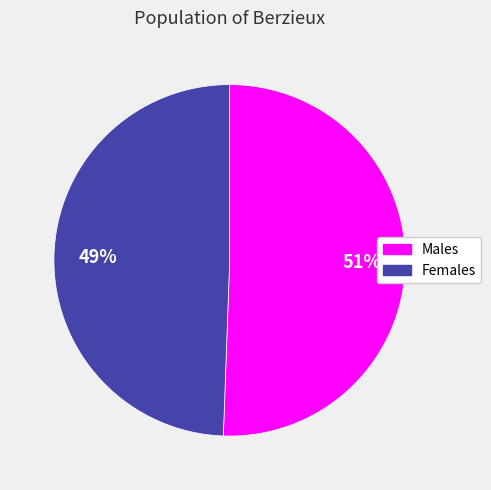

Is there any slice that represents more than half of the pie?

Yes